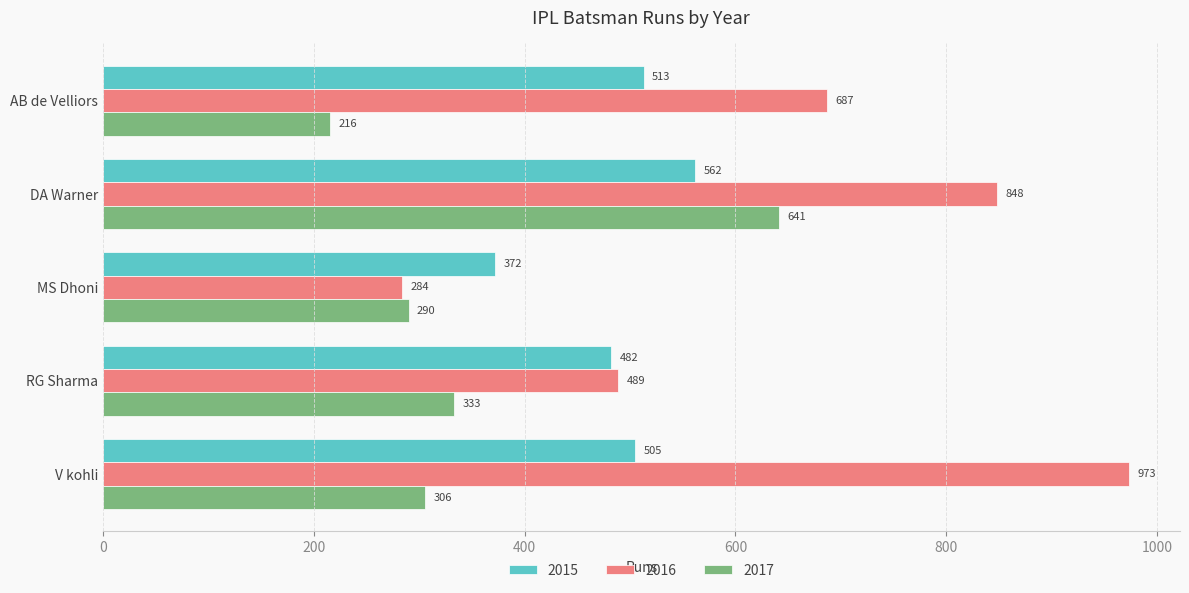

Which series has the largest total across all categories?

2016